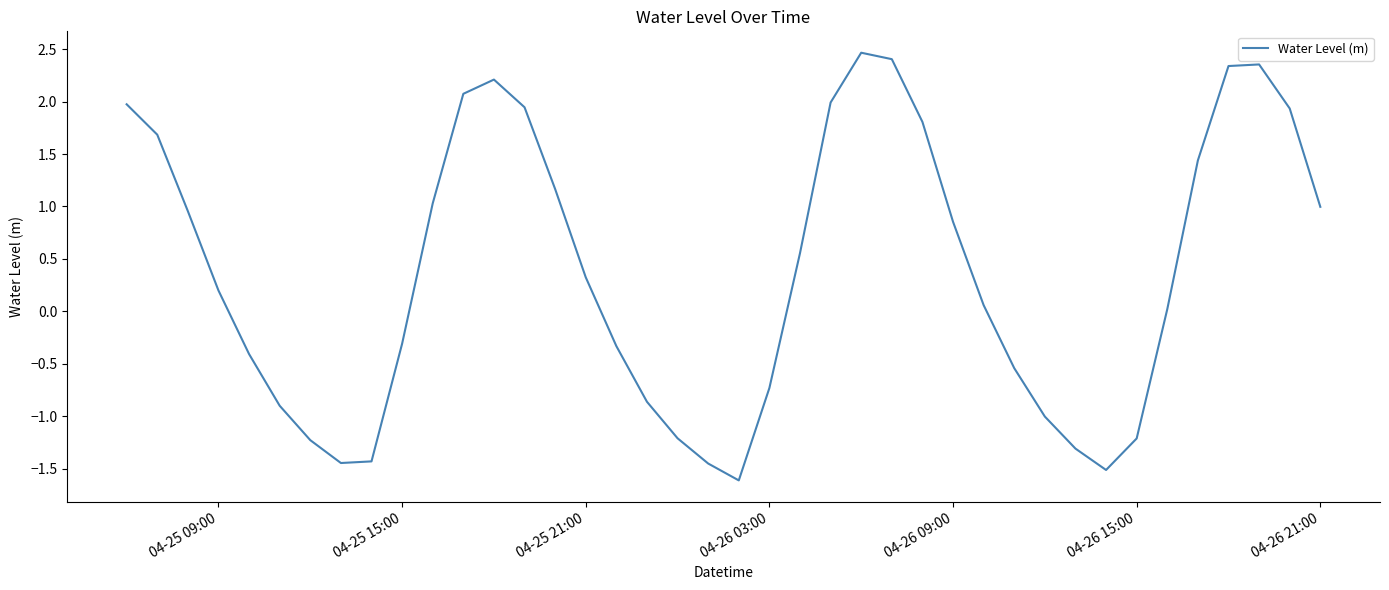

What is the minimum value shown in the chart?

-1.6